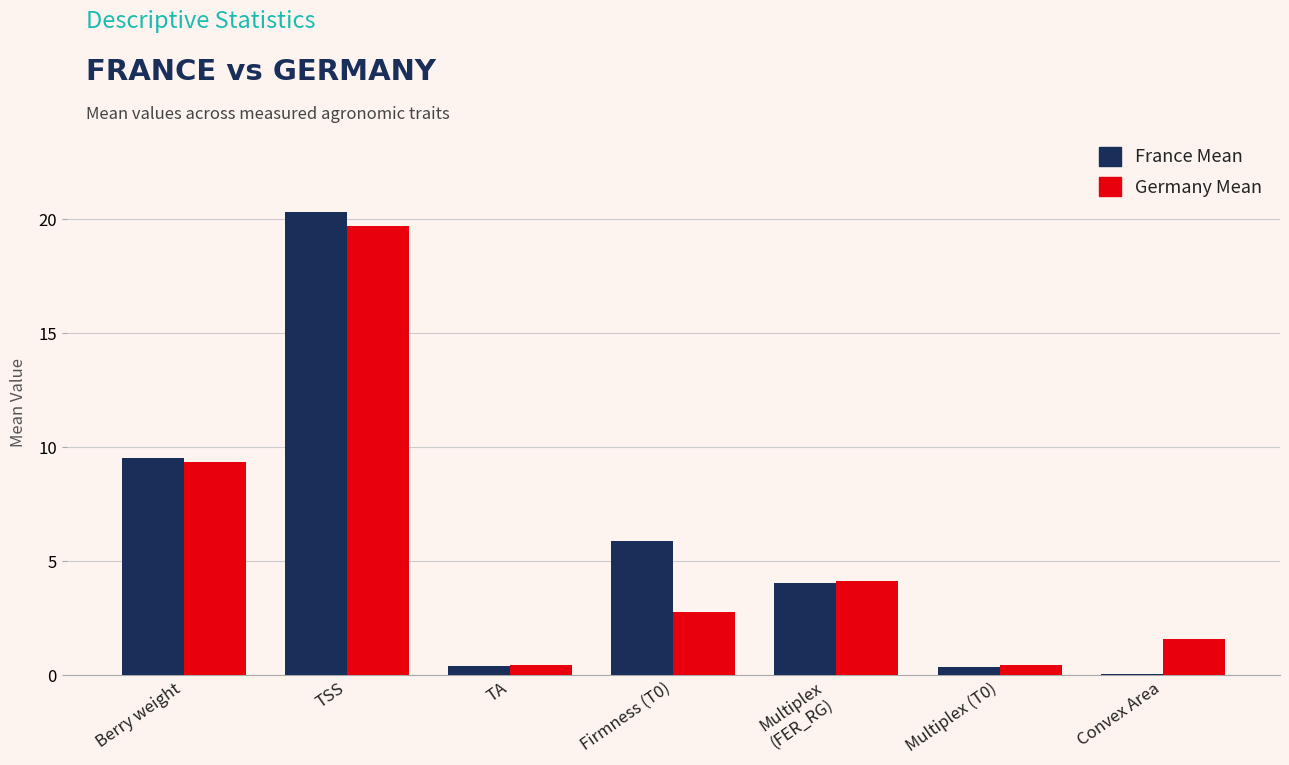

What is the greatest value displayed?

20.3